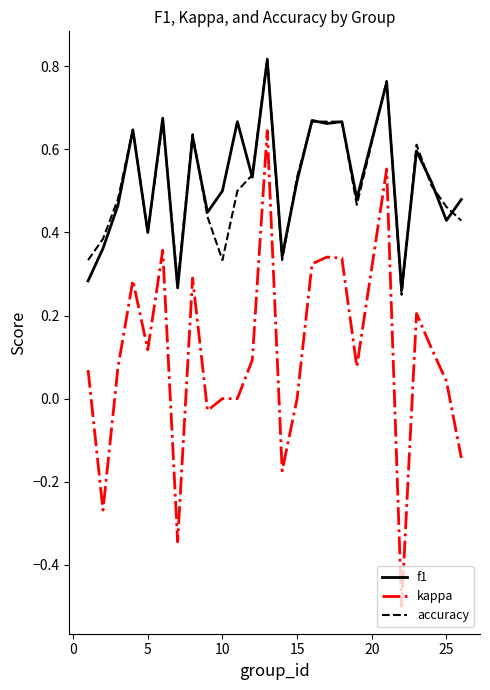

What is the smallest value displayed?

-0.5